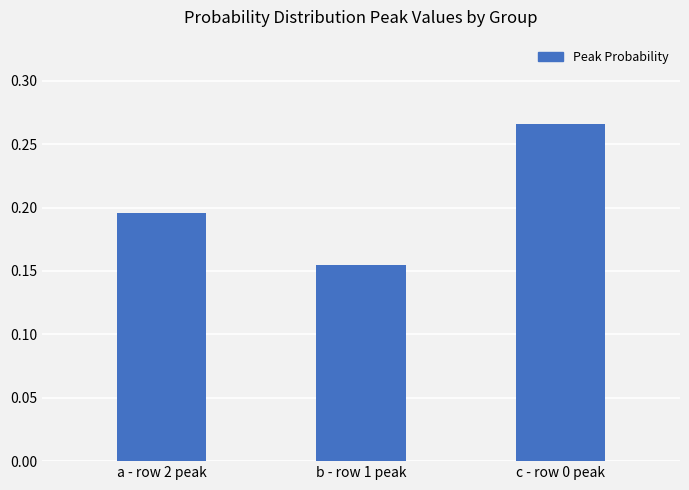

How many values are between 0 and 1?

3